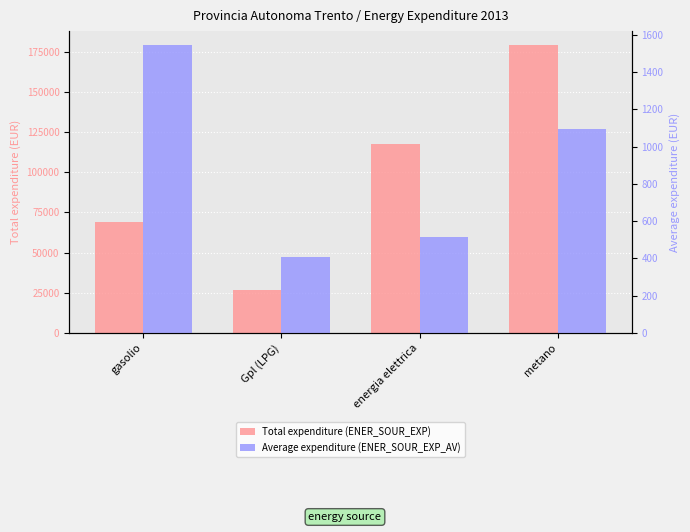

What position from the right is Gpl (LPG)?

3